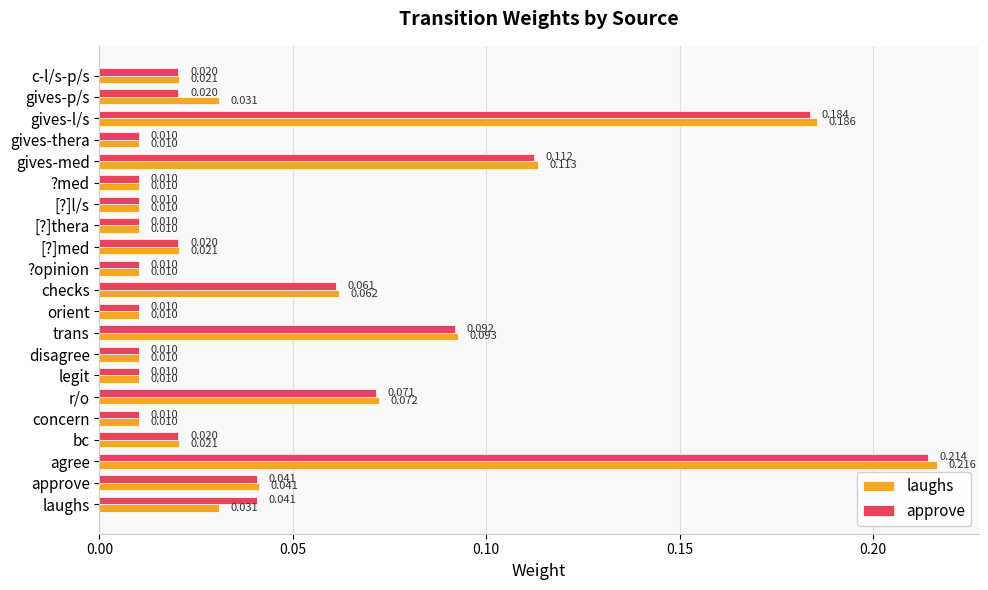

Which series has the largest range (max minus min)?

laughs